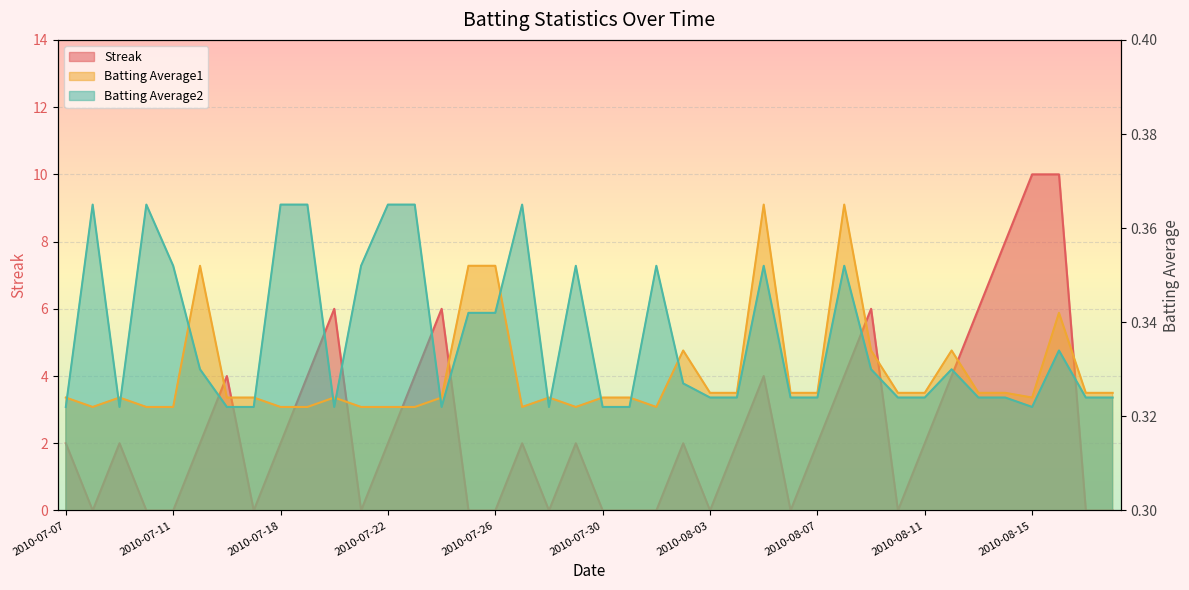

Count the Streak values in the range 0 to 4.

33